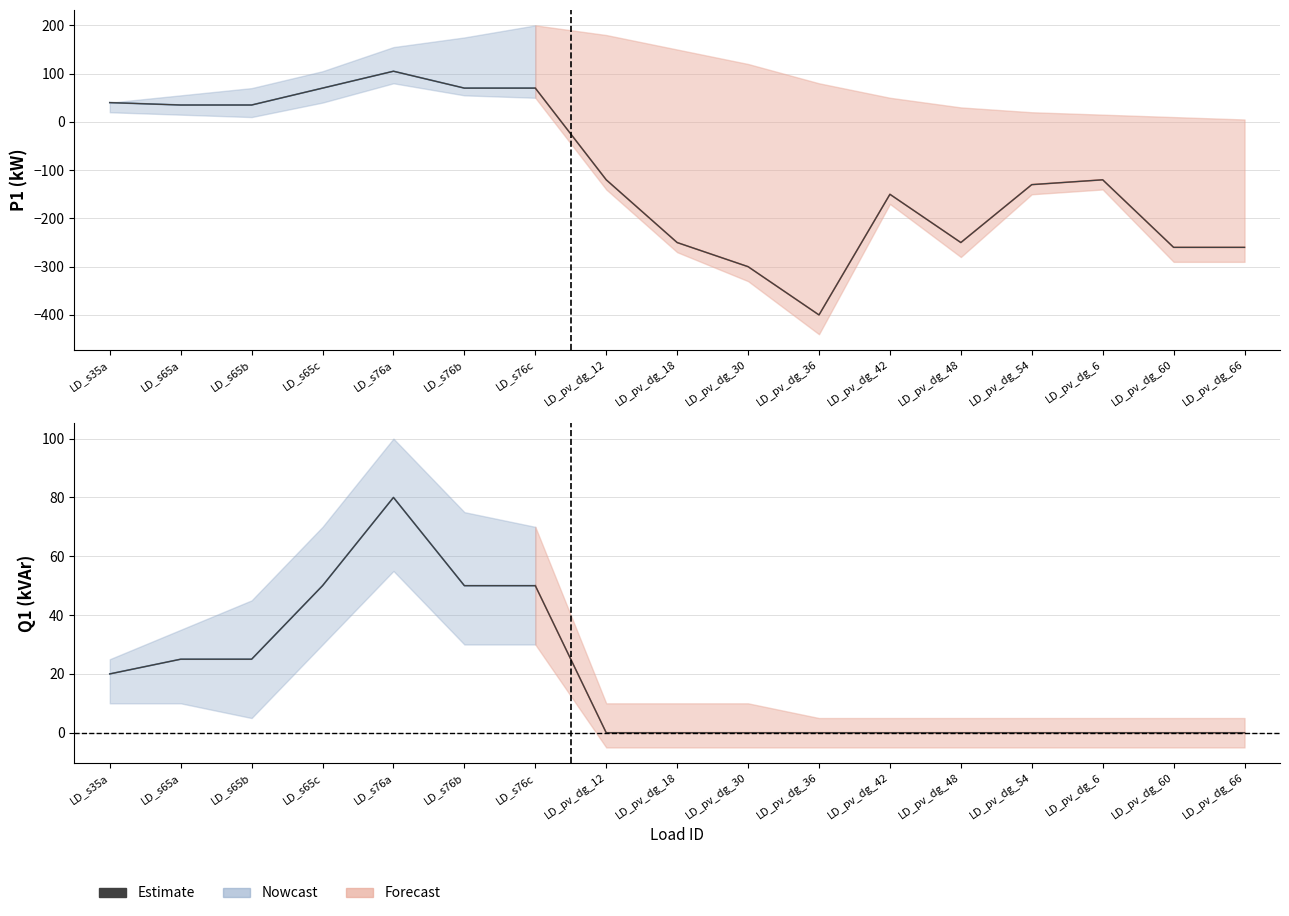

What is the change in value from LD_s65c to LD_pv_dg_54?

-50